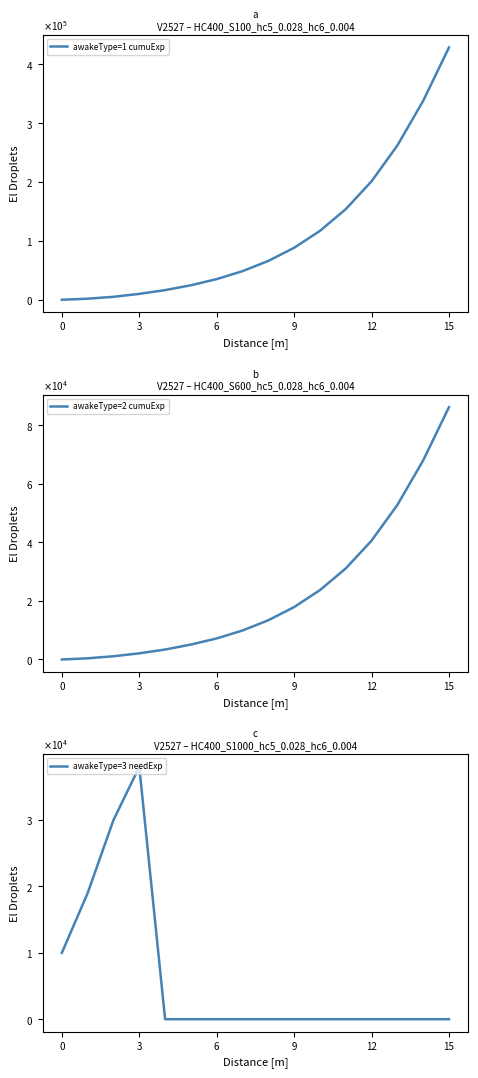

At which category is the sum across all series the highest?

15